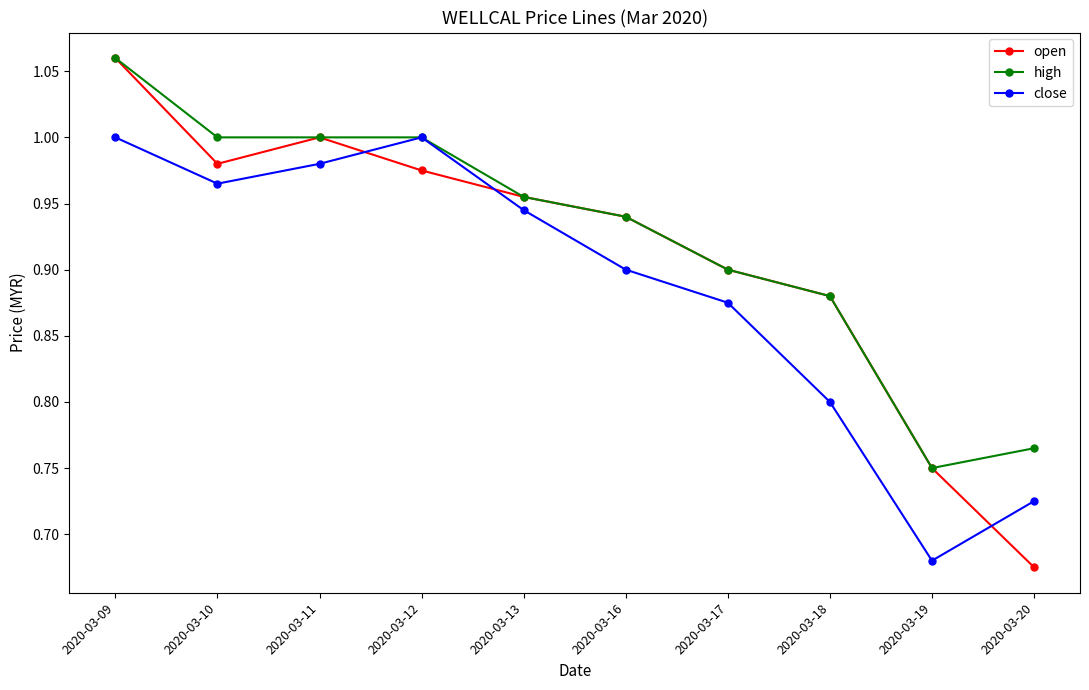

Does the chart display data point markers on the line(s)?

Yes